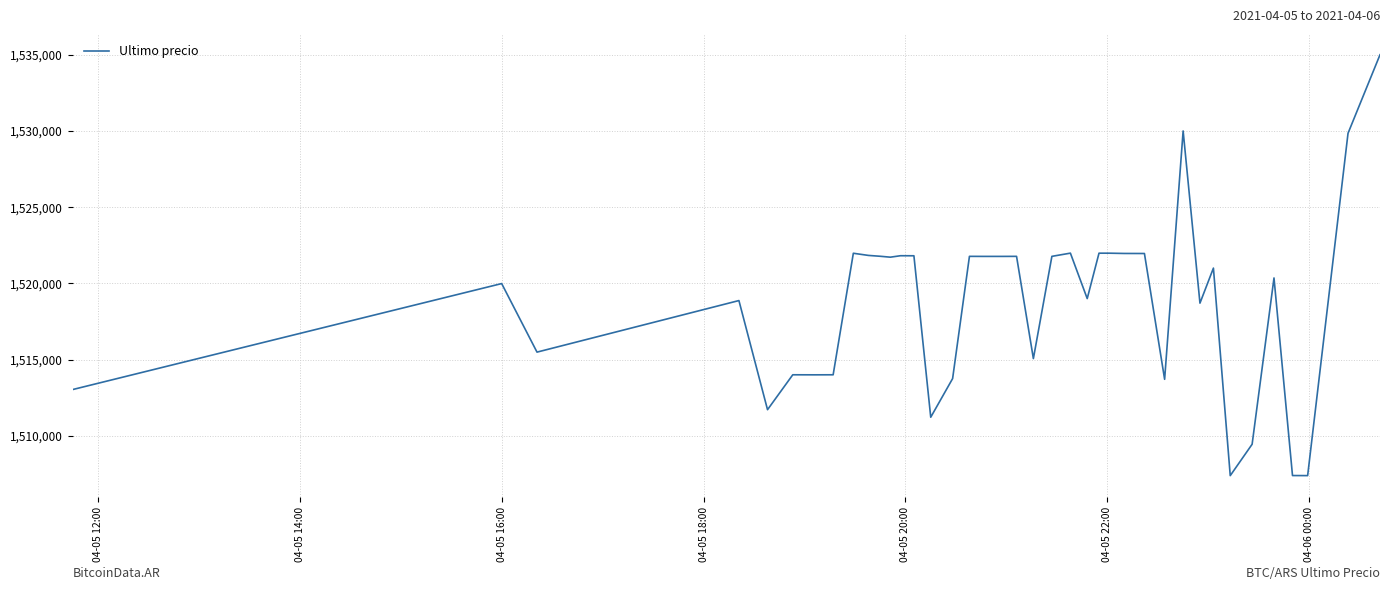

What is the maximum value shown in the chart?

1534999.0